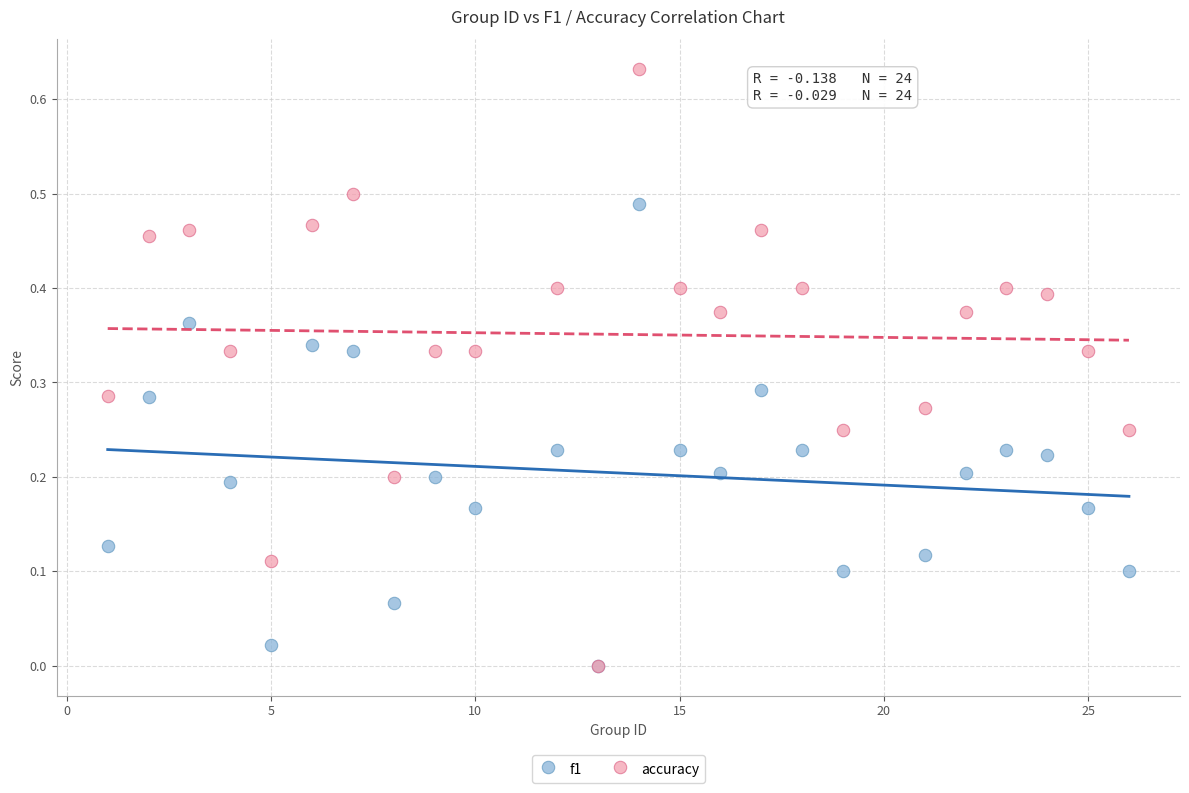

What are all the series names shown in the legend?

f1, accuracy